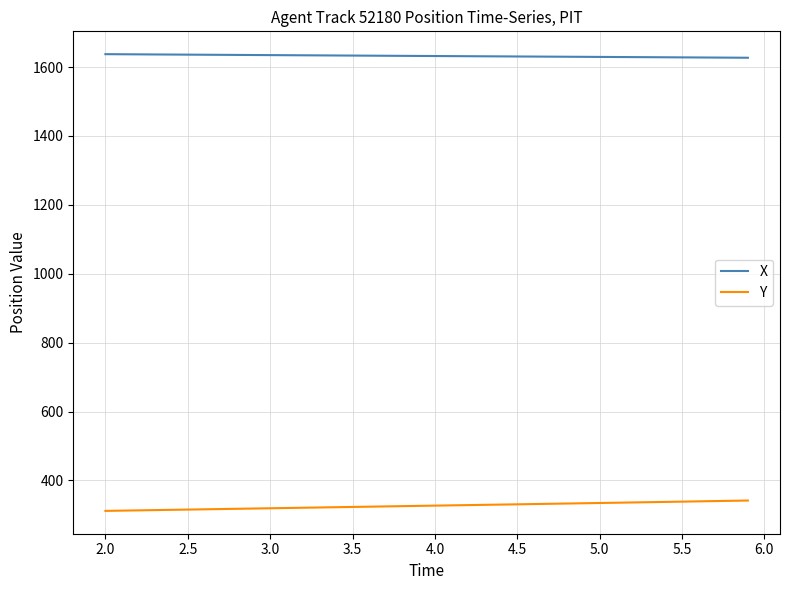

List the series in order of their peak value, highest first.

X, Y